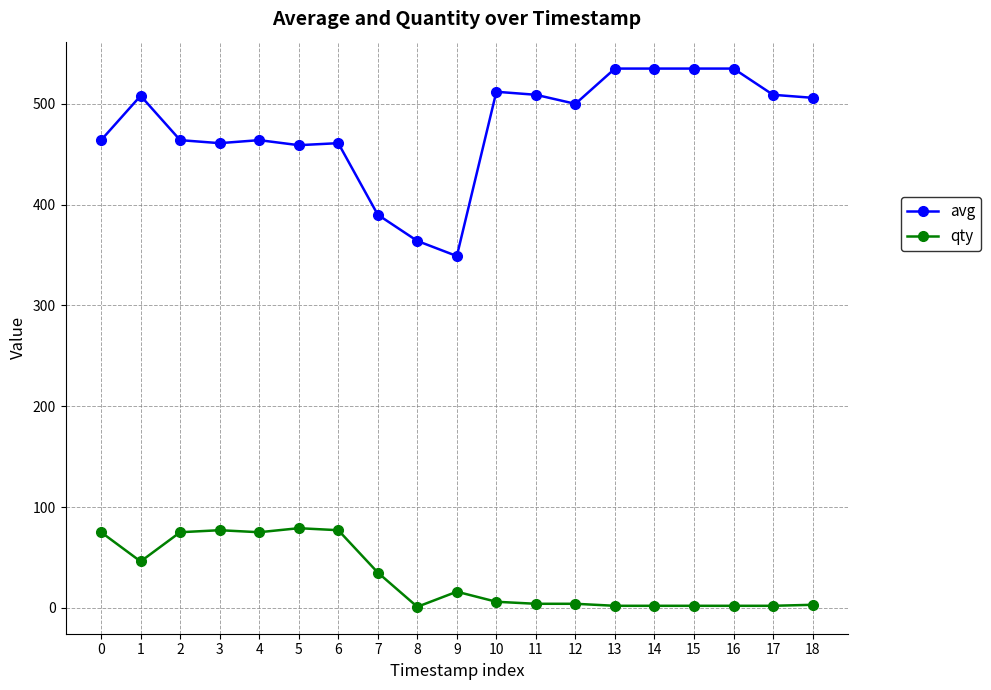

The value of avg at 15 is 724. True or false?

False